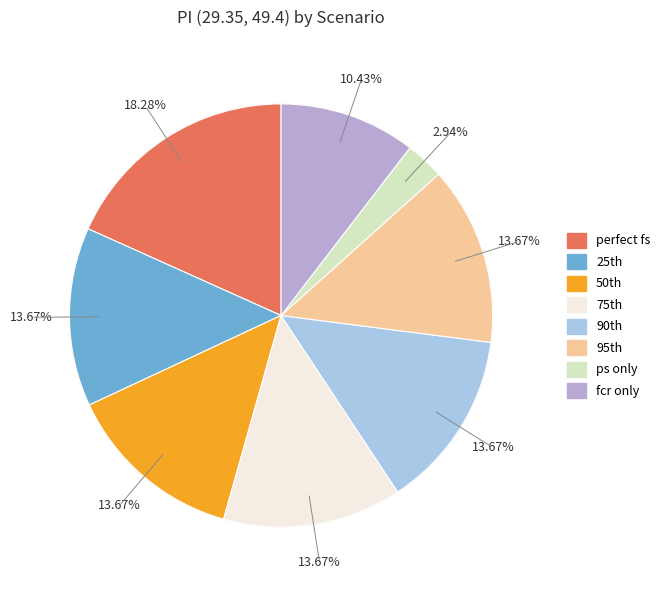

Does no batt represent more than half of the total?

No